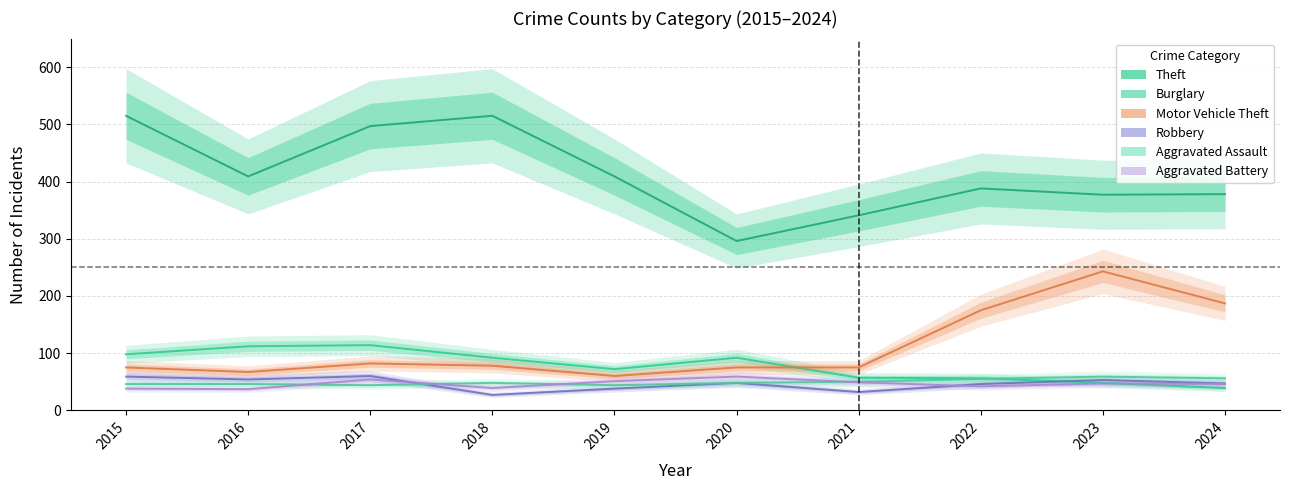

True or false: Robbery and Theft intersect in this chart.

False